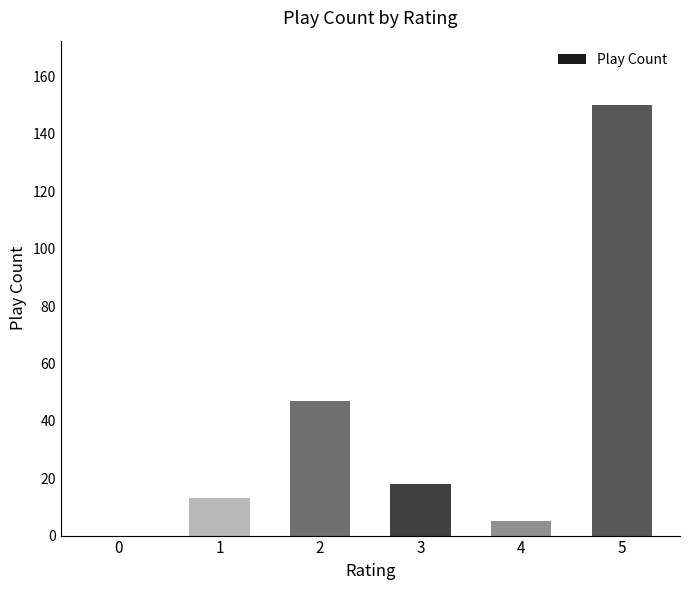

Where does the data first go above 18?

2